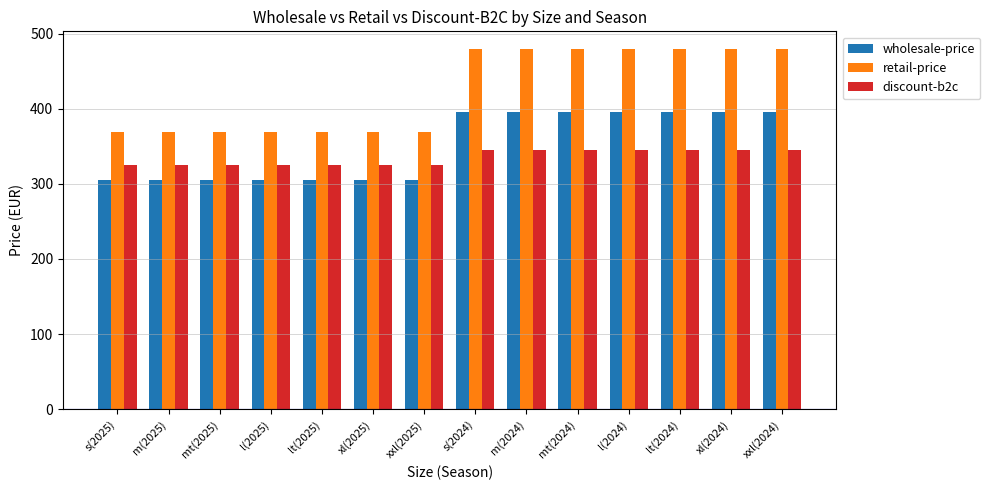

True or false: discount-b2c has a value of 345.0 at m(2024).

True